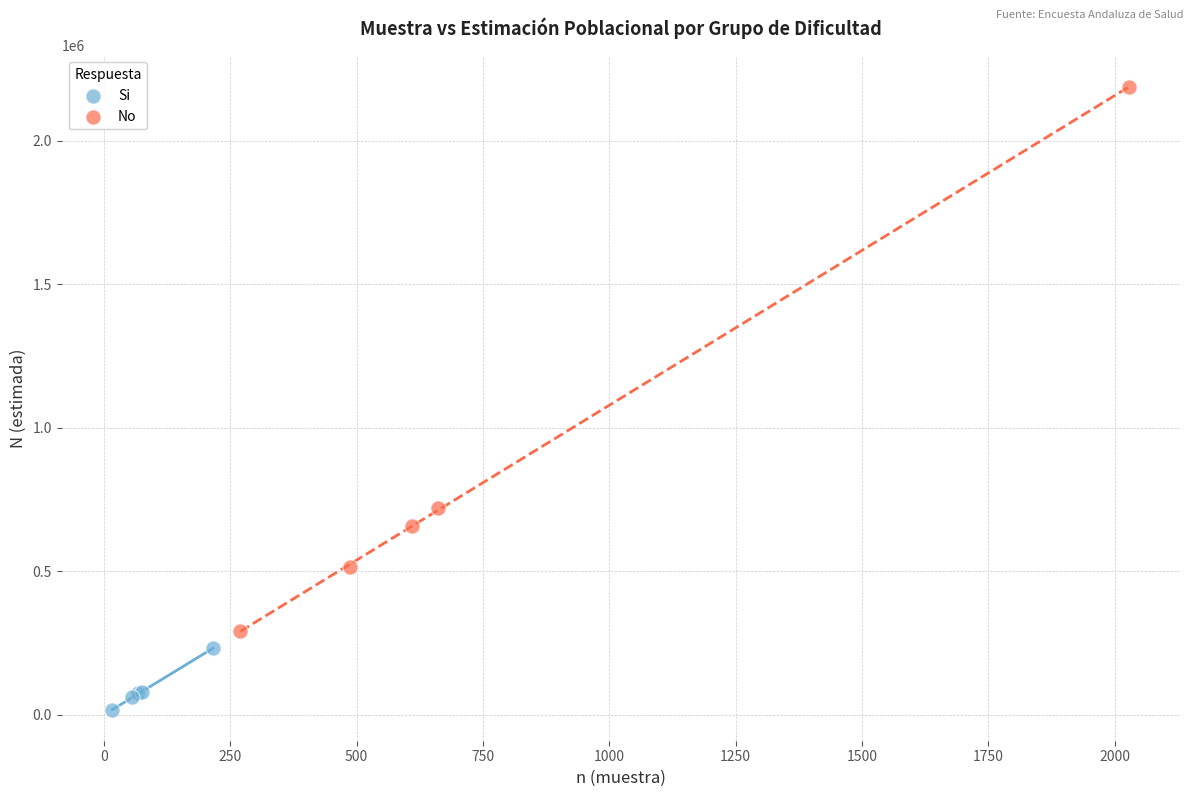

Which series contains the lowest Y value?

Si